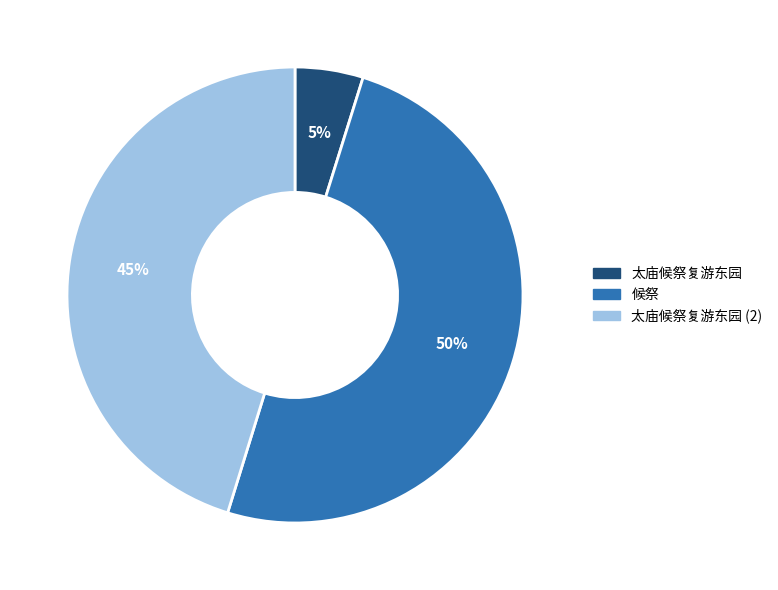

To the nearest percent, what is the average slice percentage?

33%